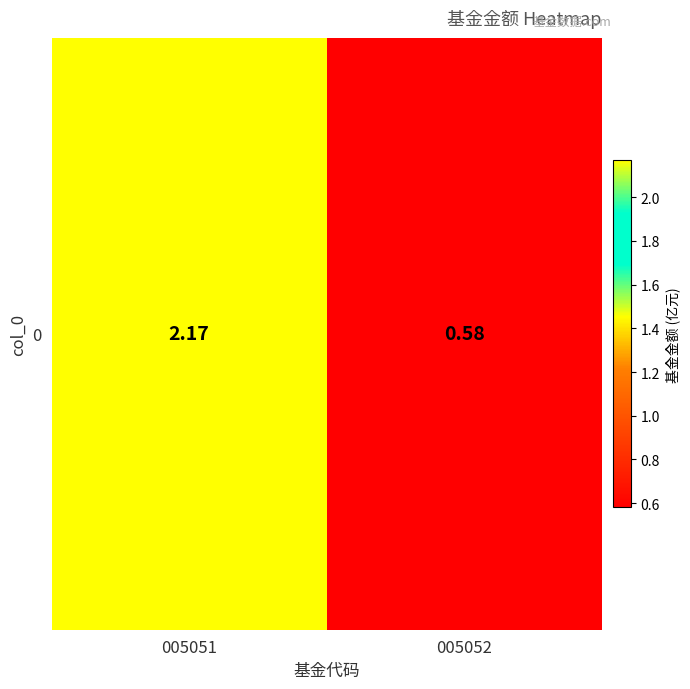

What is the sum of the values at 005052 and 005051?

2.8